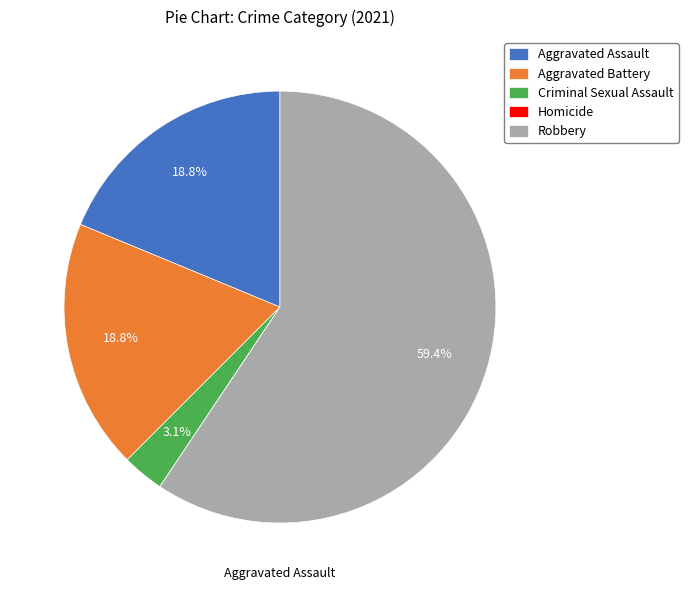

To the nearest percent, what portion does Criminal Sexual Assault represent?

3%